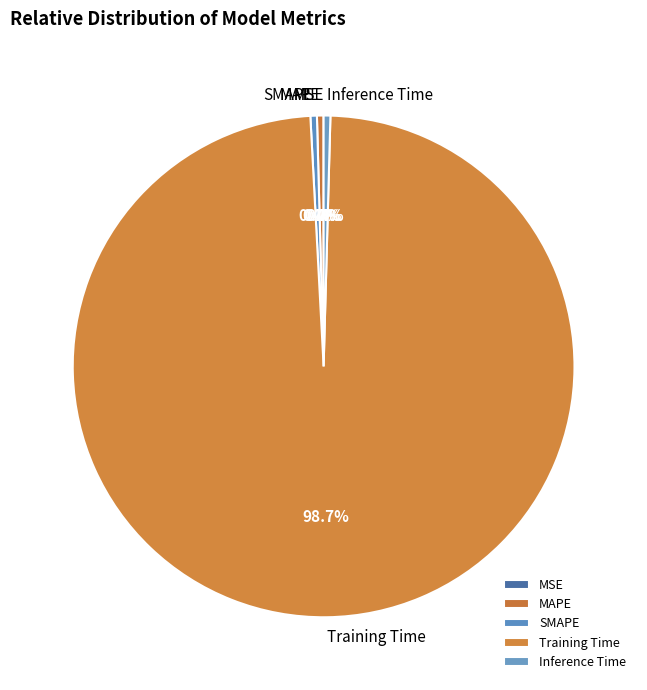

Which slice is the largest?

Training Time